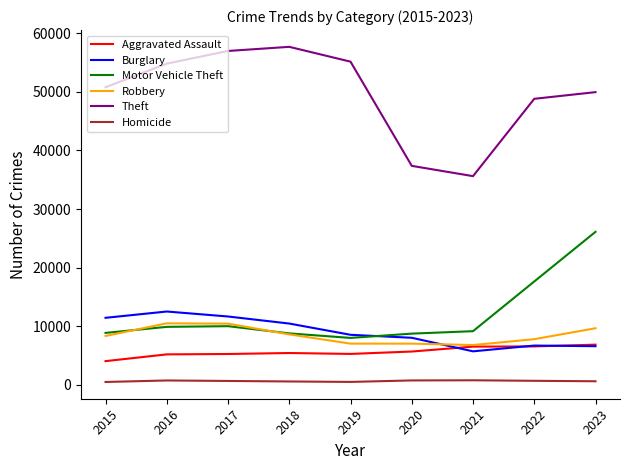

In Motor Vehicle Theft, how many points are lower than both neighbors (excluding endpoints)?

1